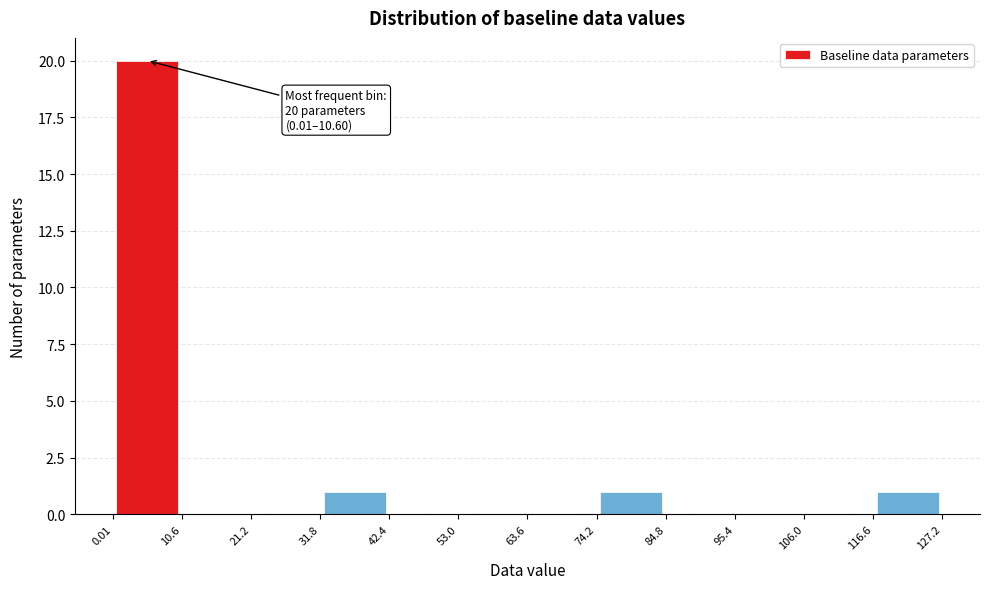

Which range on the x-axis has the tallest bar?

0.01 to 10.6